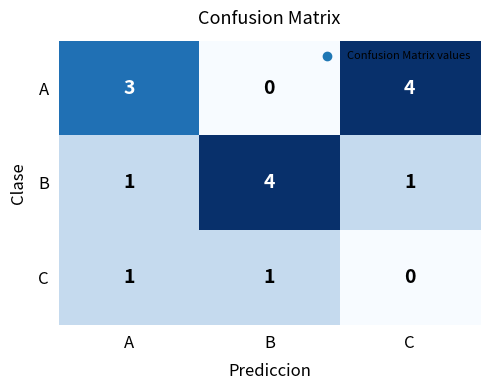

How many distinct data groups are displayed?

3